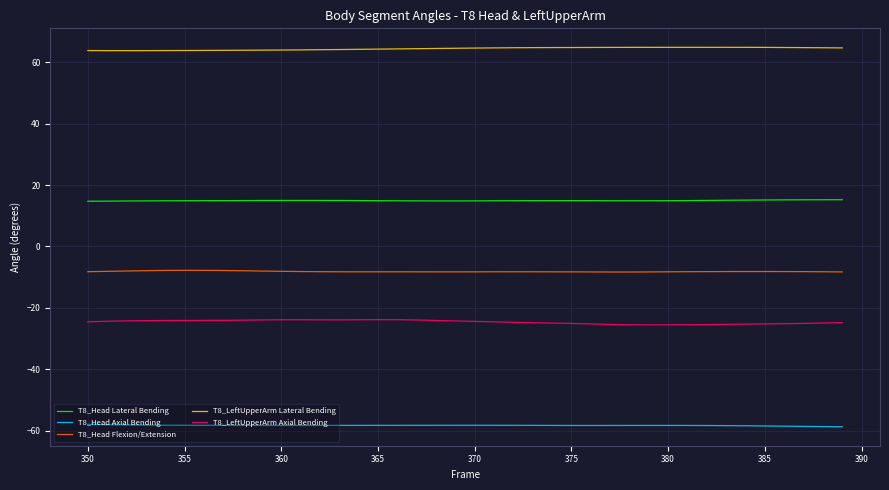

How many distinct data groups are displayed?

5